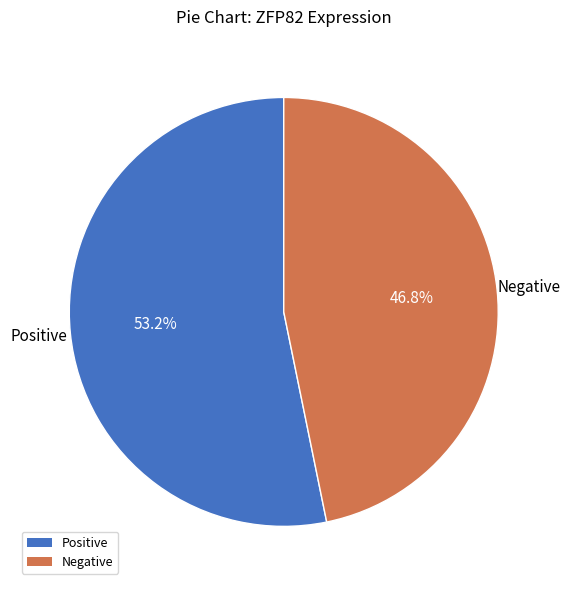

Is there a majority slice in this chart?

Yes